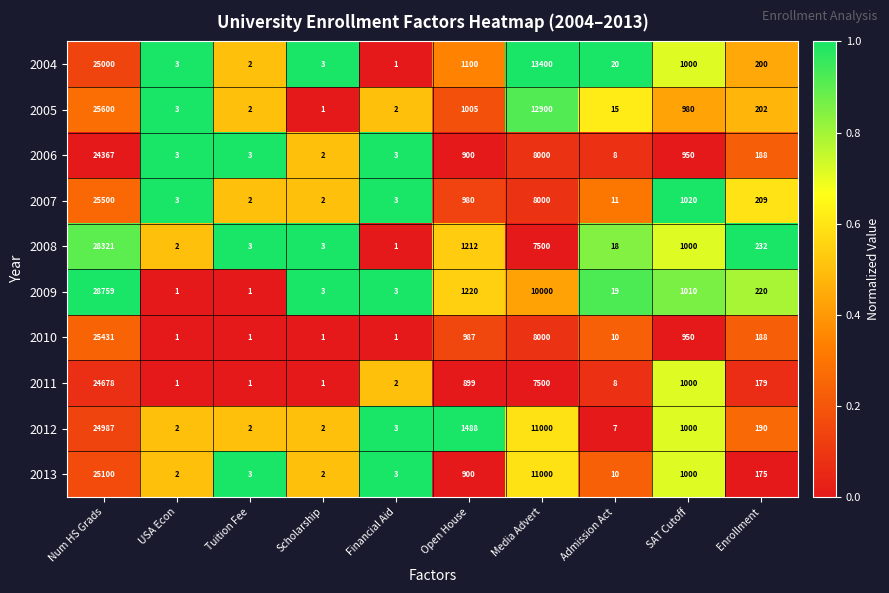

At which label is 2007 closest to 12751?

Media Advert